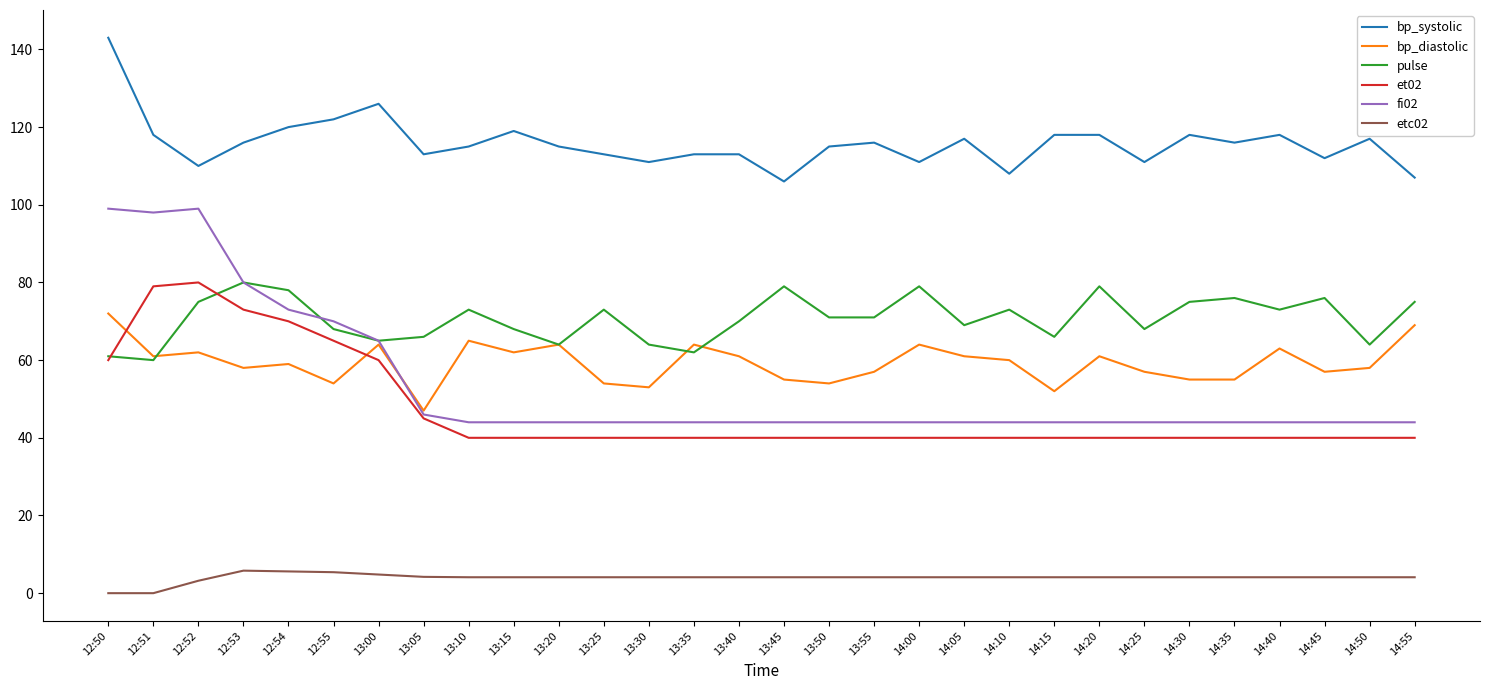

Count the number of data series in this chart.

6